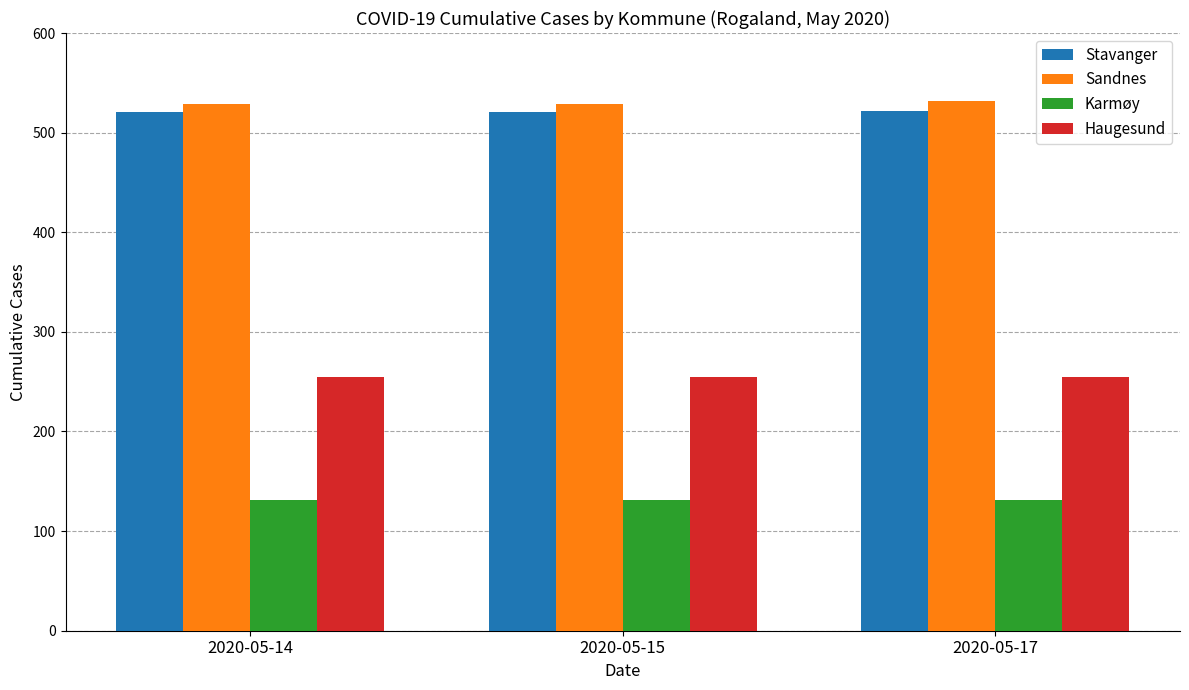

What is the lowest value of the Sandnes series?

529